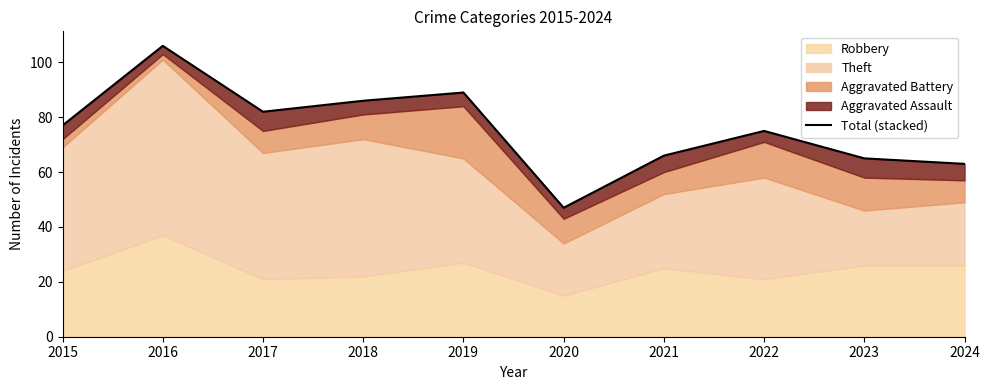

Reading right to left, what are all the values shown in this chart?

2024=63	2023=65	2022=75	2021=66	2020=47	2019=89	2018=86	2017=82	2016=106	2015=77